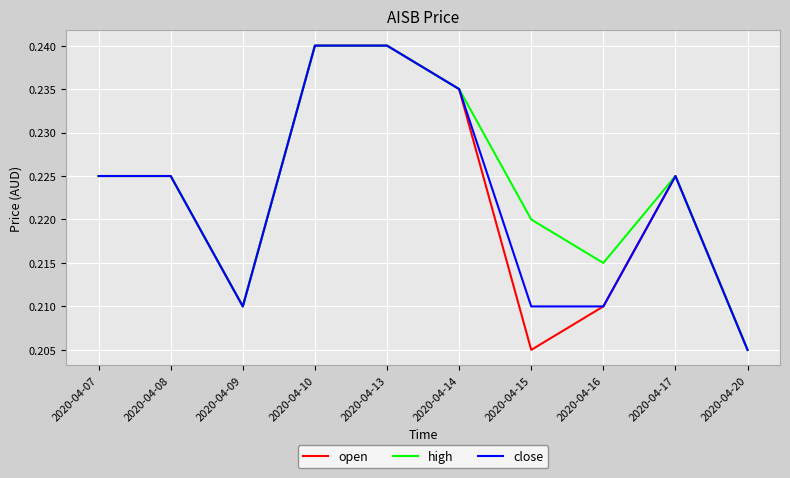

Rank the series at 2020-04-15 from highest to lowest value.

high, close, open